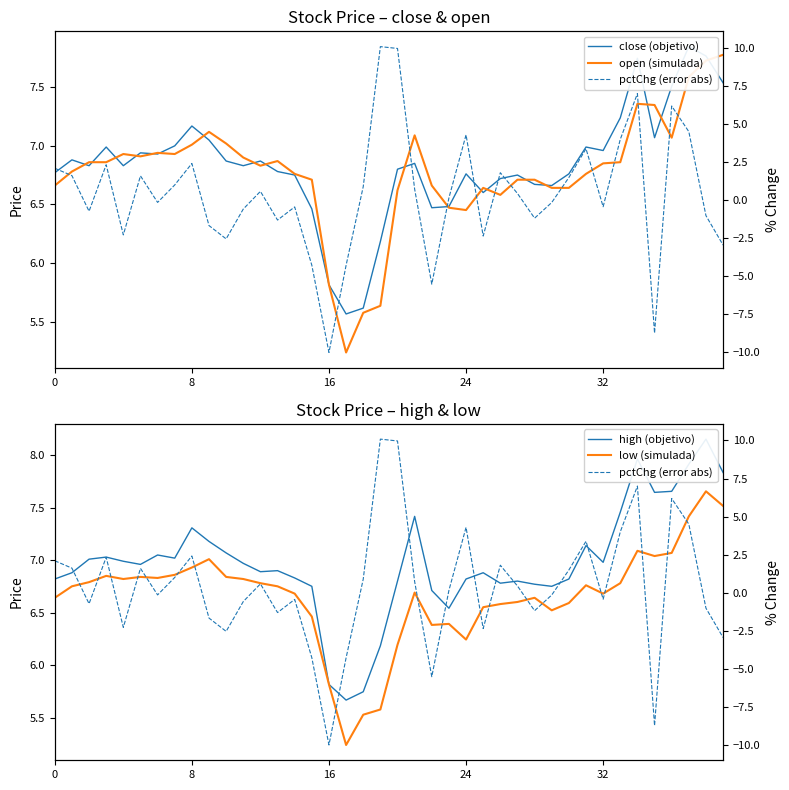

Rank the series by their maximum value, from highest to lowest.

pctChg (error abs), high (objetivo), close (objetivo), open (simulada), low (simulada)